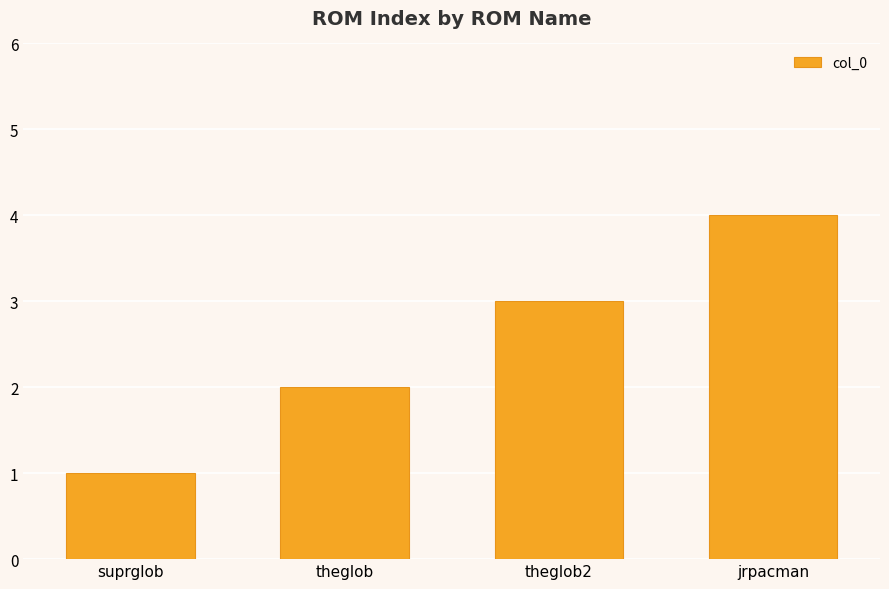

What is the change in value from suprglob to theglob2?

+2